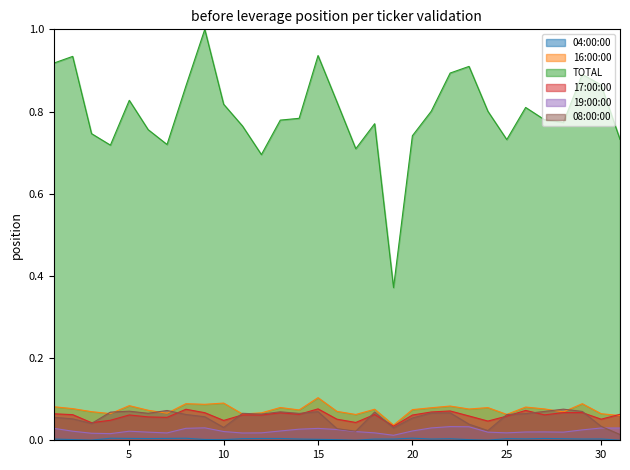

At how many categories does at least one series exceed 0?

31